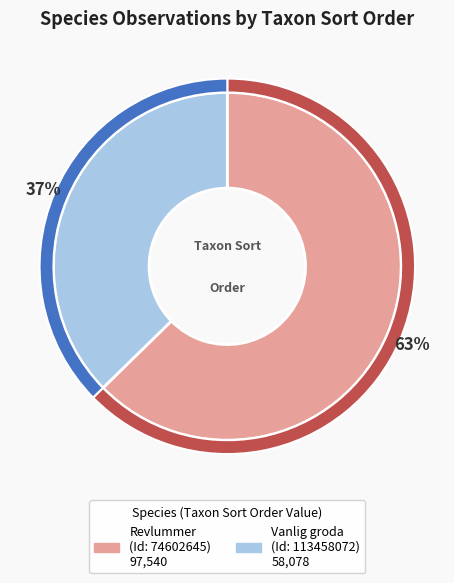

What percentage is NOT represented by Vanlig groda (Id: 113458072)?

62.7%